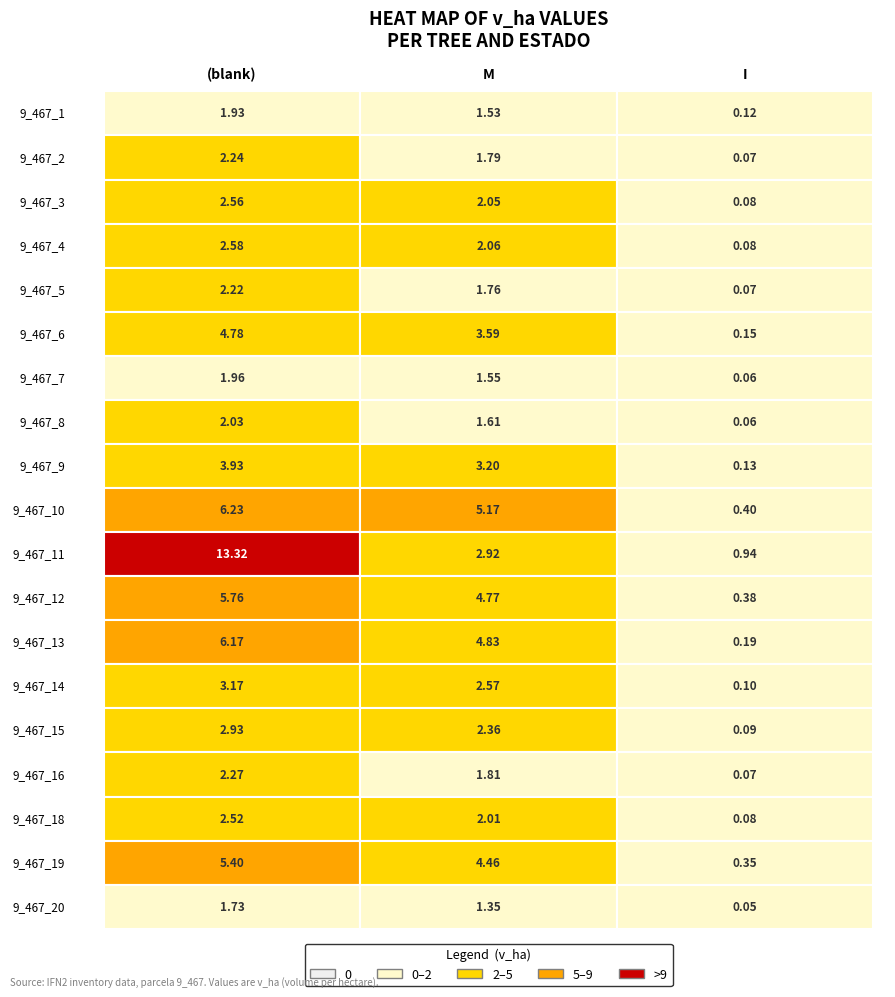

What is the average value of the 9_467_9 series?

2.4